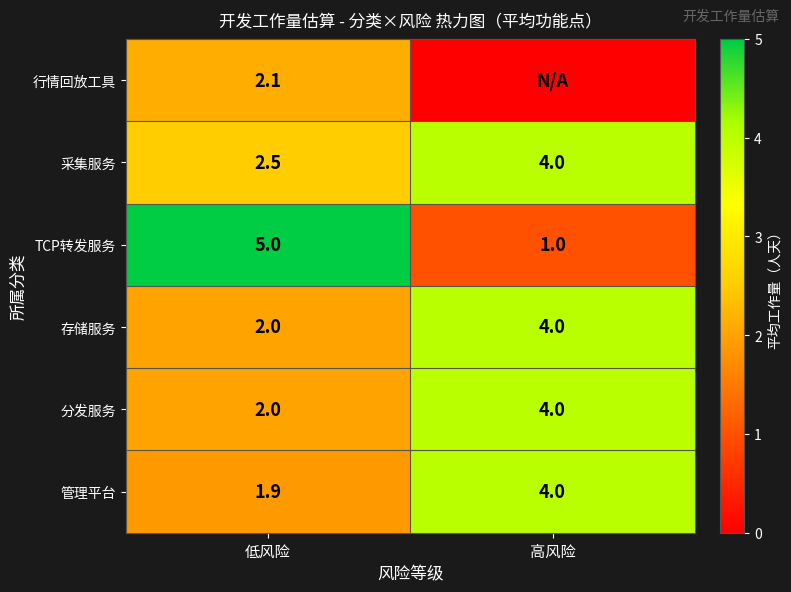

At which label does 采集服务 reach its minimum?

低风险